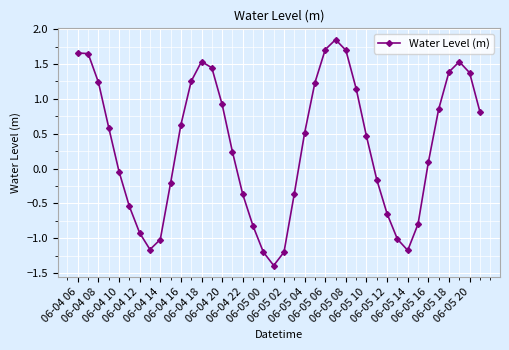

How many lines are shown in the chart?

1